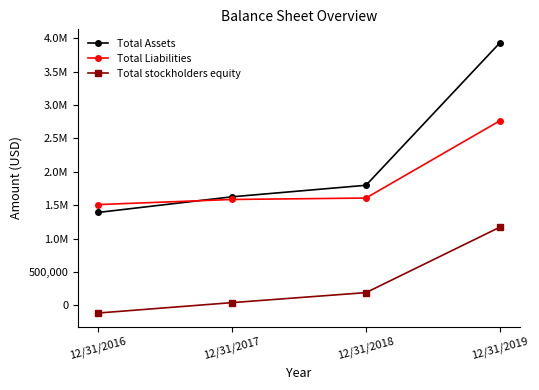

Rank the series by their maximum value, from highest to lowest.

Total Assets, Total Liabilities, Total stockholders equity